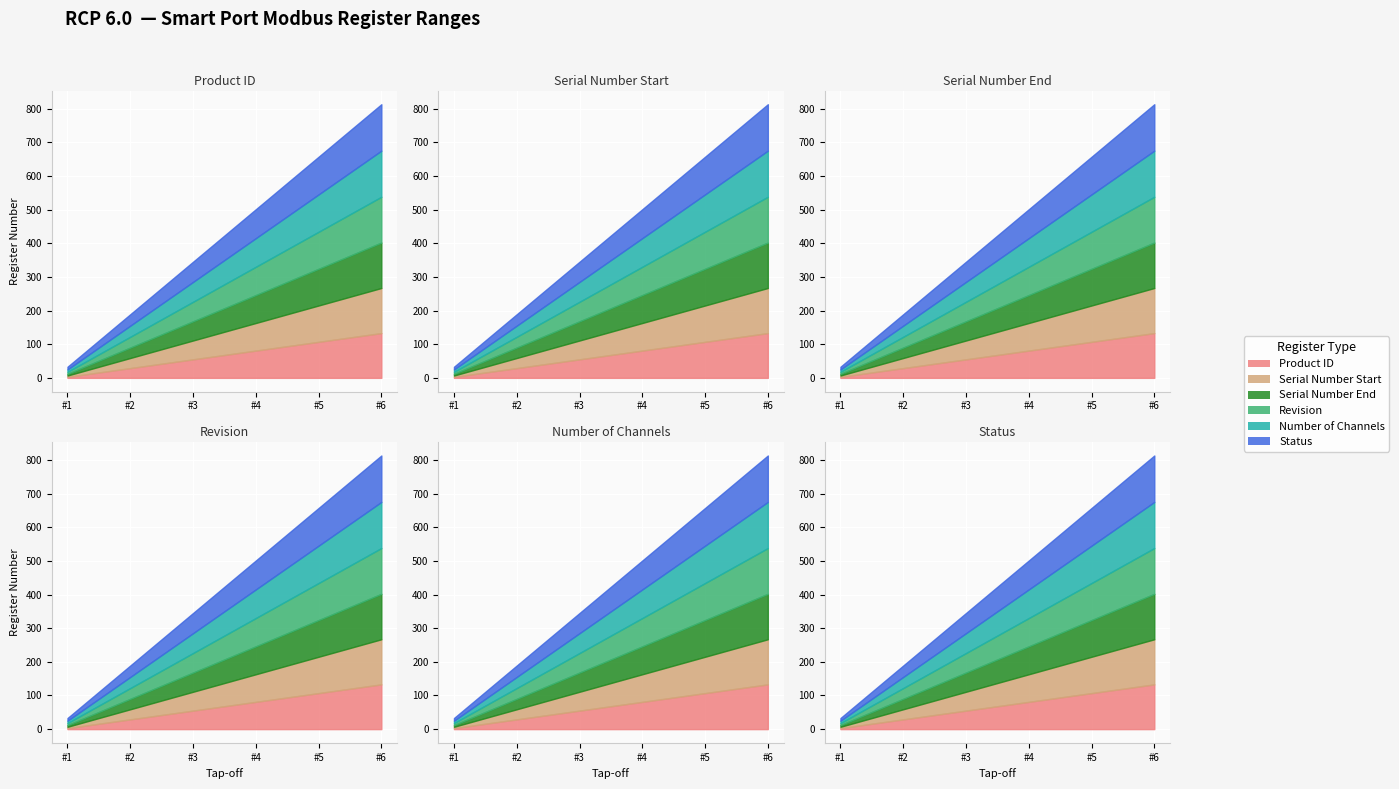

How many lines are shown in the chart?

6